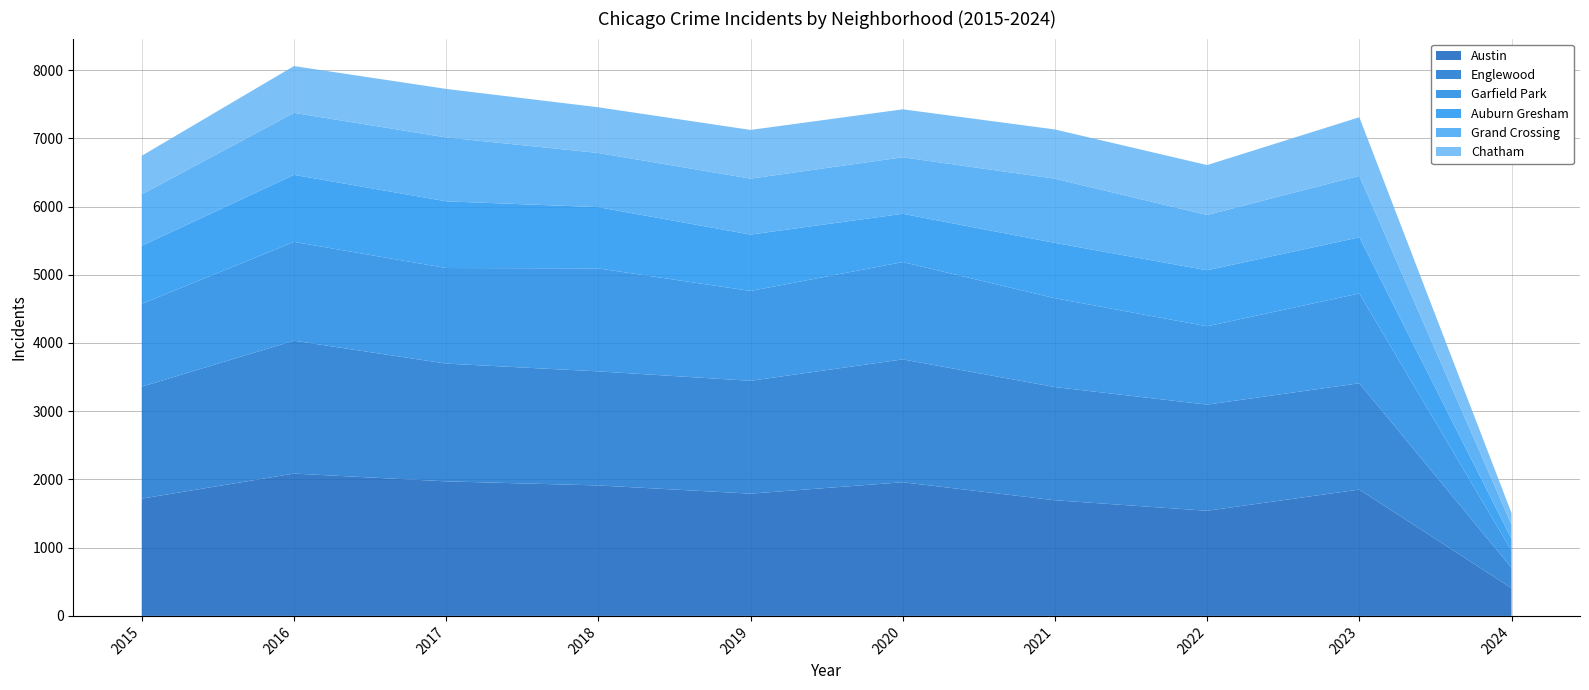

Reading left to right, transcribe all the data shown in this chart.

Austin: 2015=1719	2016=2086	2017=1972	2018=1912	2019=1792	2020=1959	2021=1695	2022=1541	2023=1852	2024=407
Englewood: 2015=1641	2016=1948	2017=1726	2018=1672	2019=1654	2020=1801	2021=1659	2022=1556	2023=1558	2024=299
Garfield Park: 2015=1214	2016=1448	2017=1401	2018=1509	2019=1317	2020=1426	2021=1302	2022=1148	2023=1316	2024=252
Auburn Gresham: 2015=851	2016=983	2017=978	2018=898	2019=826	2020=708	2021=811	2022=821	2023=823	2024=173
Grand Crossing: 2015=754	2016=908	2017=936	2018=794	2019=820	2020=828	2021=941	2022=810	2023=902	2024=207
Chatham: 2015=565	2016=686	2017=711	2018=670	2019=714	2020=703	2021=722	2022=732	2023=858	2024=170